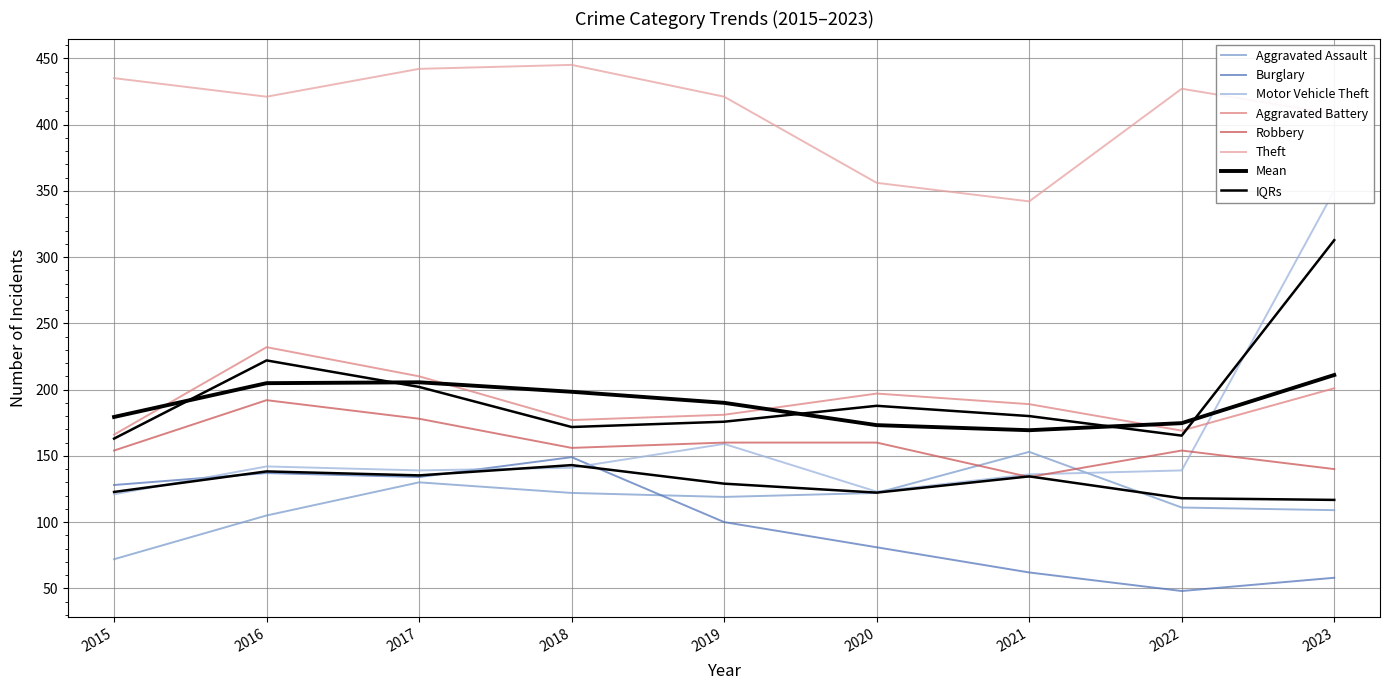

What is the difference between the maximum and minimum values in the Aggravated Assault series?

81